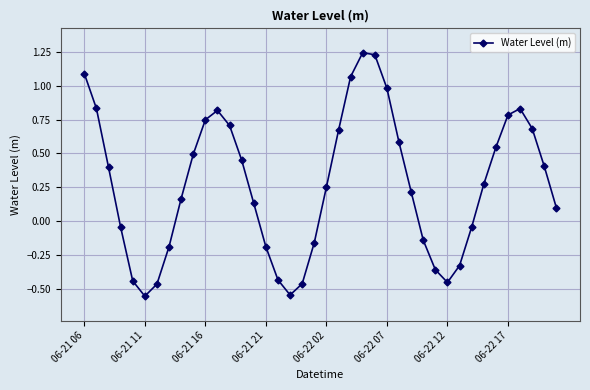

True or false: the data has more than 1 interior local peaks.

True